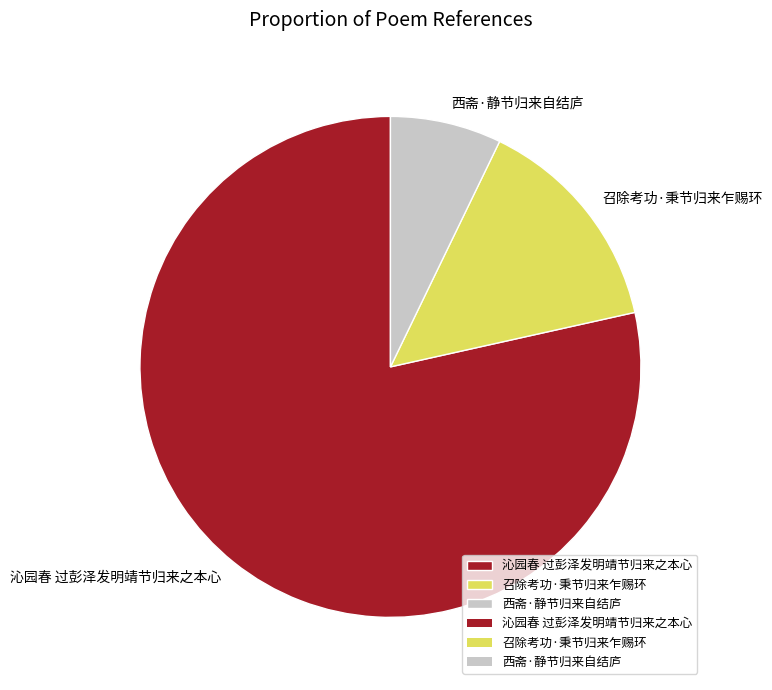

Which category has the biggest portion of the pie?

沁园春 过彭泽发明靖节归来之本心